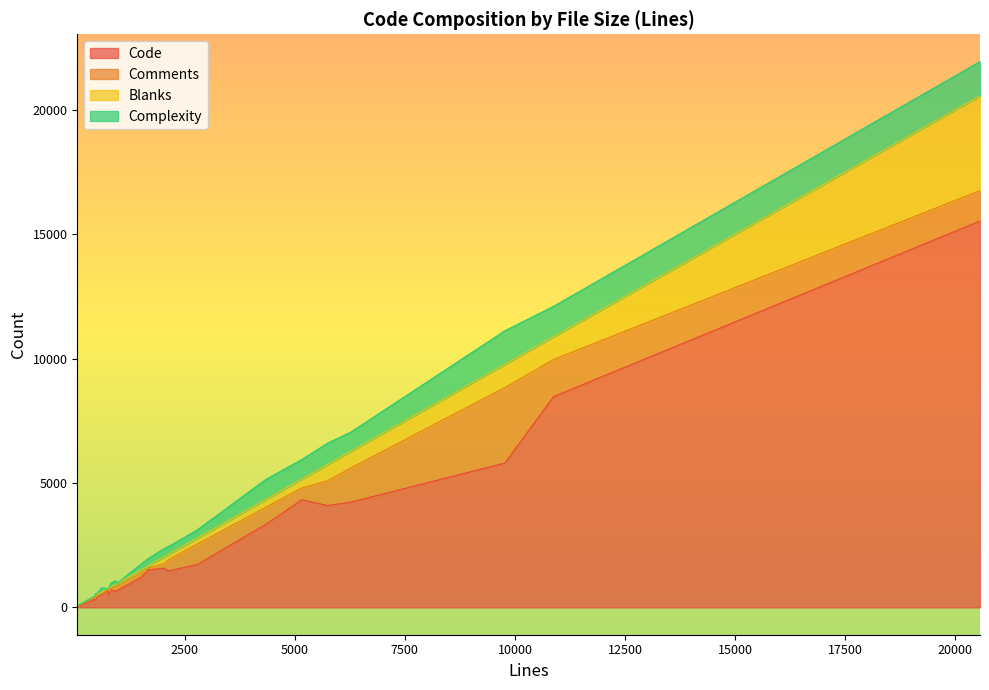

How many data points in Code are above 707?

13